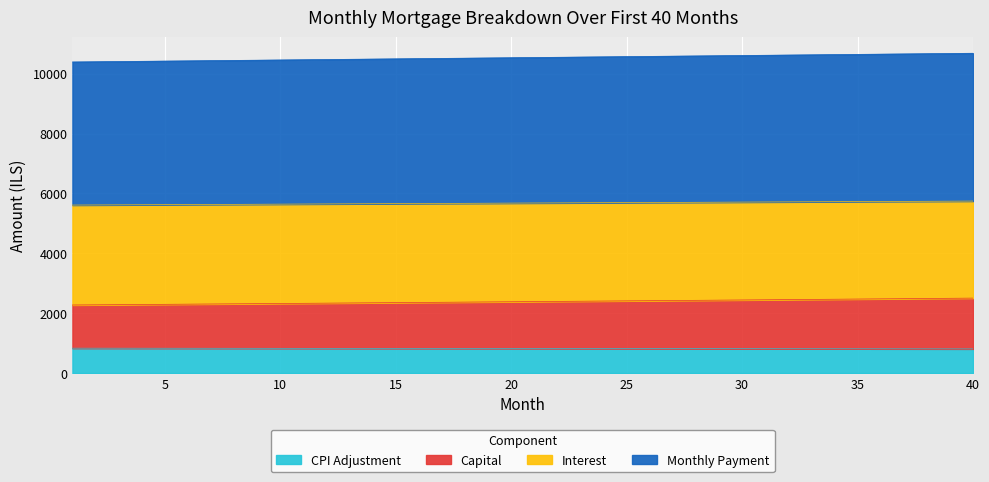

What is the total value across all series at 15?

10493.5